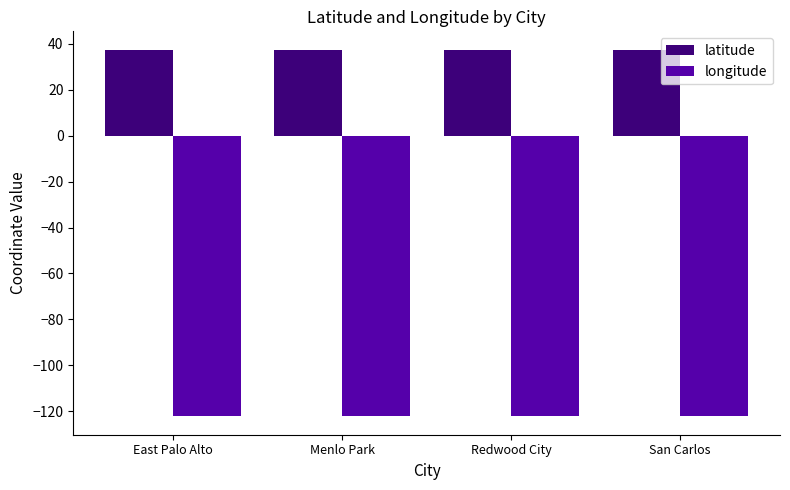

What position from the right is Menlo Park?

3